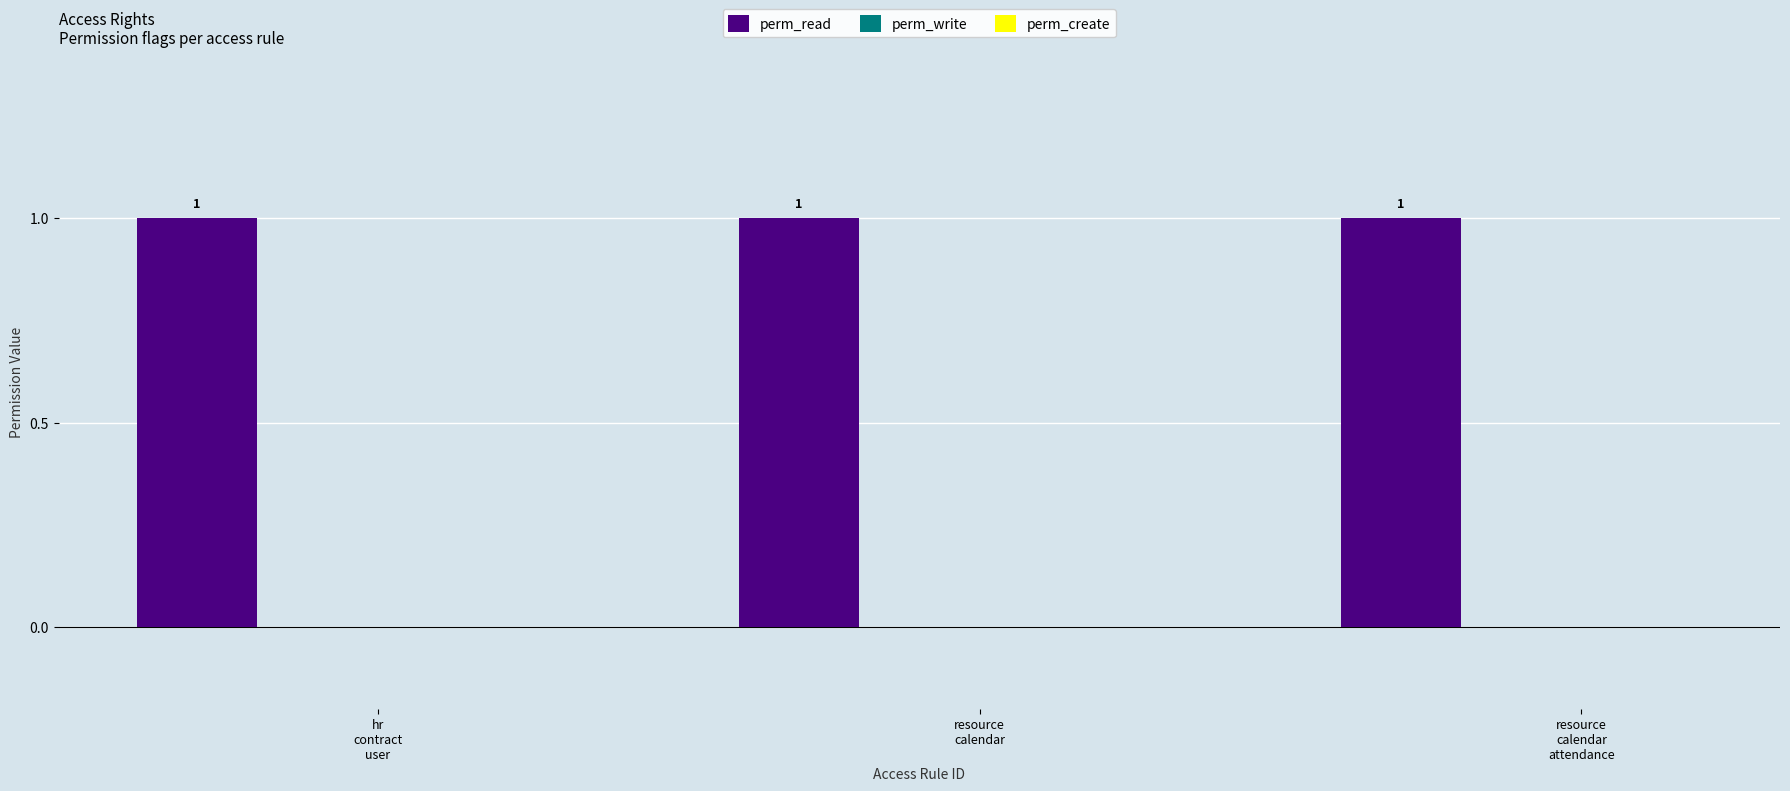

What is the approximate value of perm_read at resource
calendar?

1